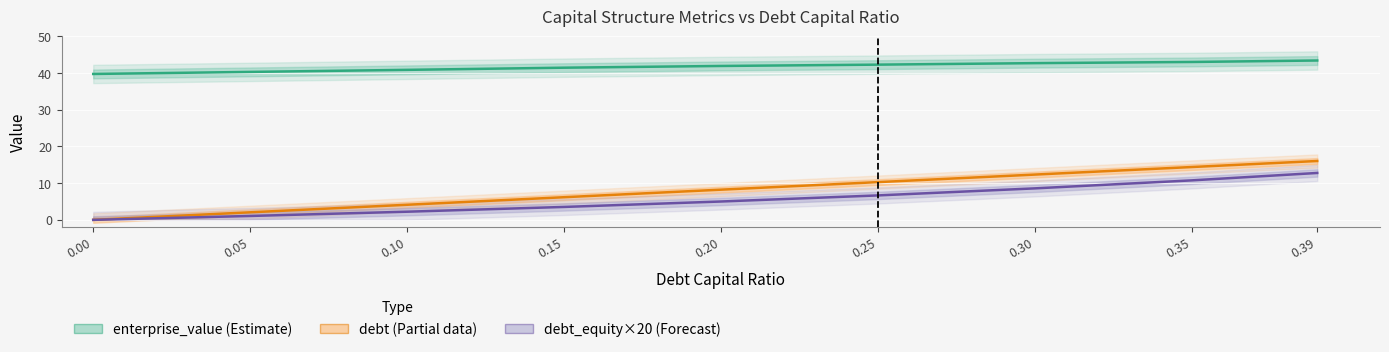

Reading left to right, transcribe all the data shown in this chart.

enterprise_value: 0.00=39.8	0.05=40.3	0.10=40.9	0.15=41.5	0.20=41.9	0.25=42.3	0.30=42.7	0.35=43.0	0.39=43.4
debt: 0.00=0.0	0.05=2.1	0.10=4.1	0.15=6.2	0.20=8.2	0.25=10.3	0.30=12.3	0.35=14.4	0.39=16.0
debt_equity (×20): 0.00=0.0	0.05=1.1	0.10=2.2	0.15=3.5	0.20=5.0	0.25=6.7	0.30=8.6	0.35=10.8	0.39=12.8